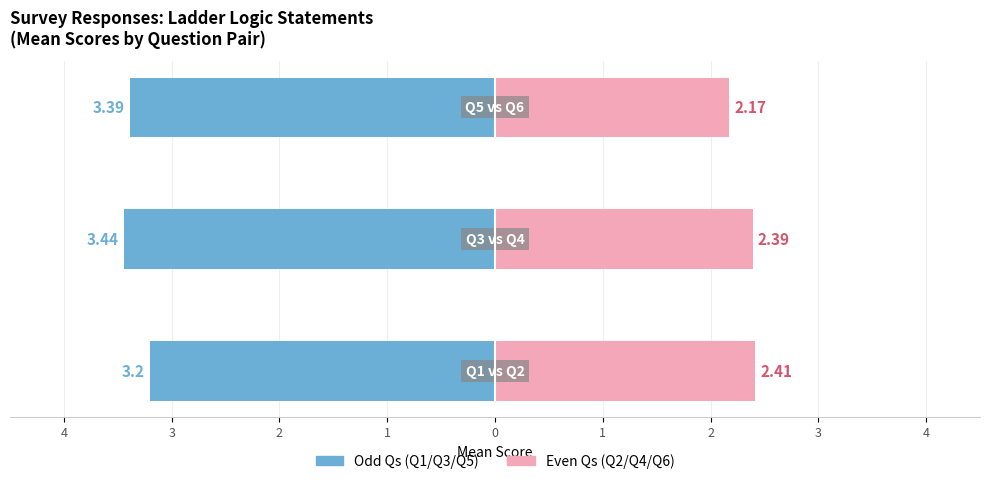

At 3, list the series in order from largest to smallest.

Even Qs (Q2/Q4/Q6), Odd Qs (Q1/Q3/Q5)